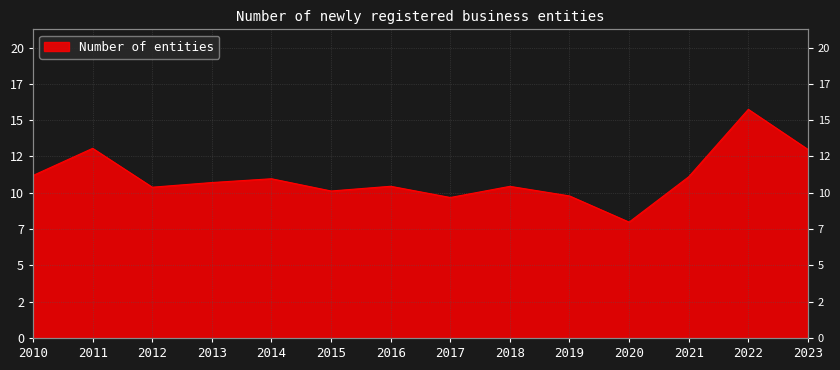

What is the sum of all values?

154.6